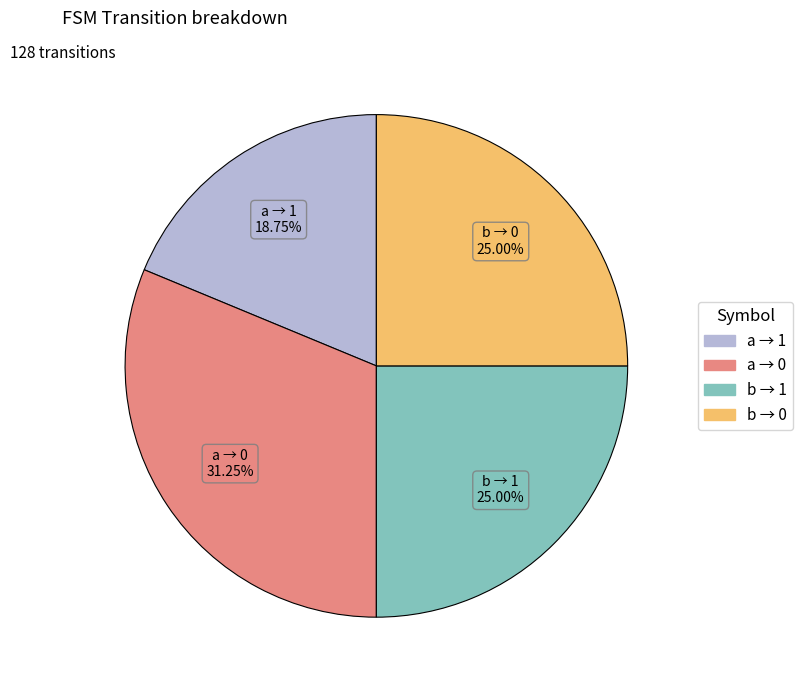

What is the largest slice in the pie chart?

a → 0